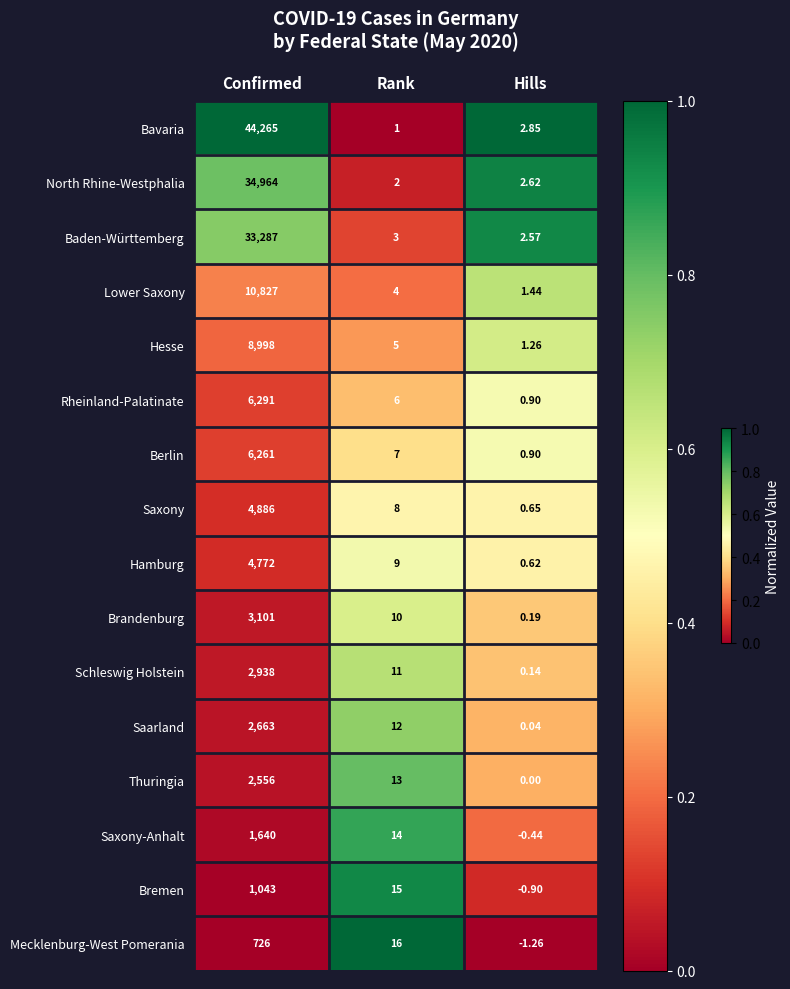

What is the difference between the highest and lowest values at Rank?

15.0